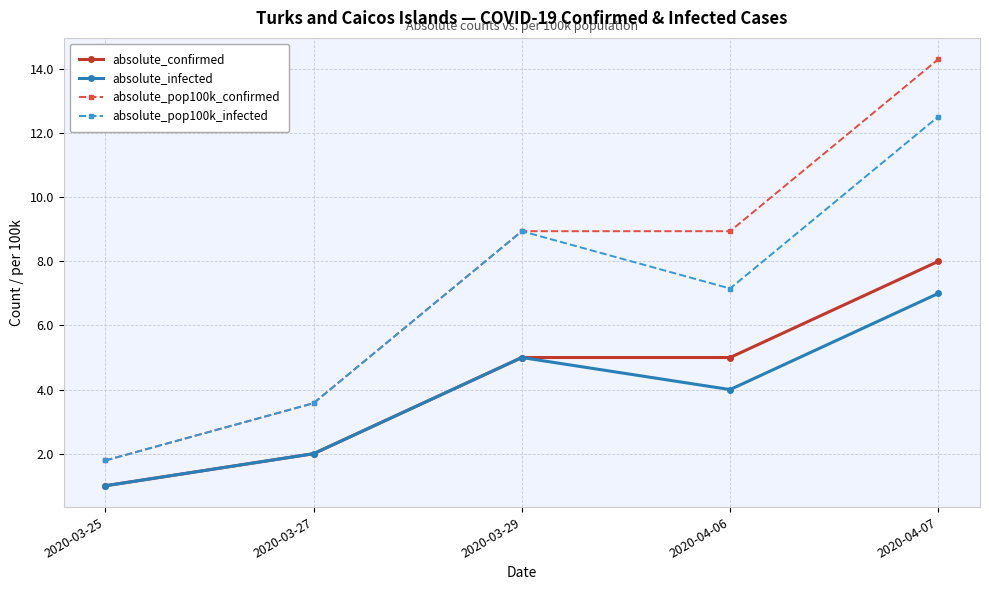

What is the value of the absolute_confirmed point at the 5th from the left?

8.0